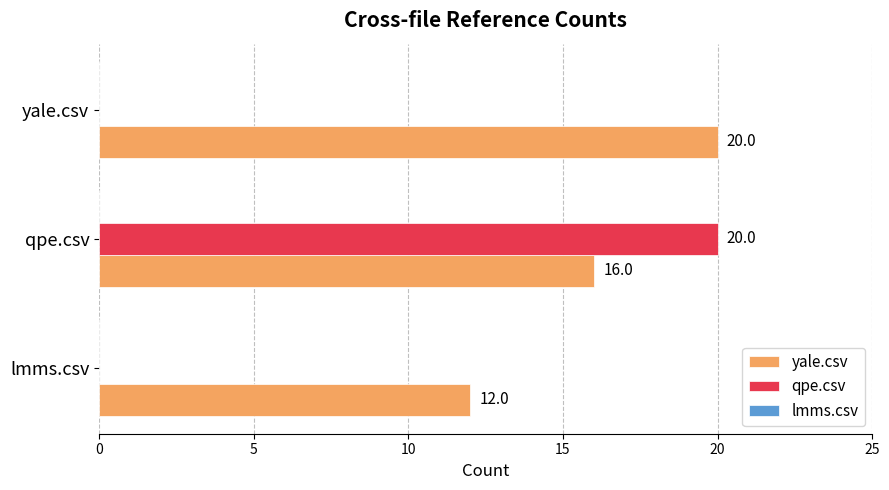

What value does the yale.csv series have at yale.csv?

20